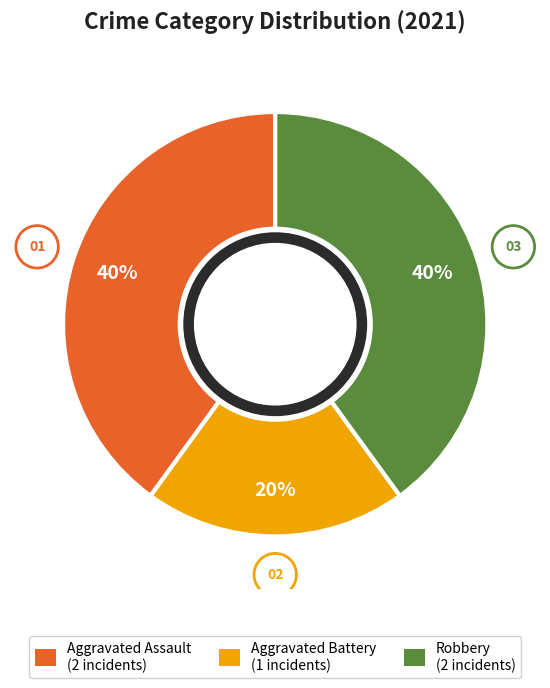

To the nearest percent, what is the average slice percentage?

33%